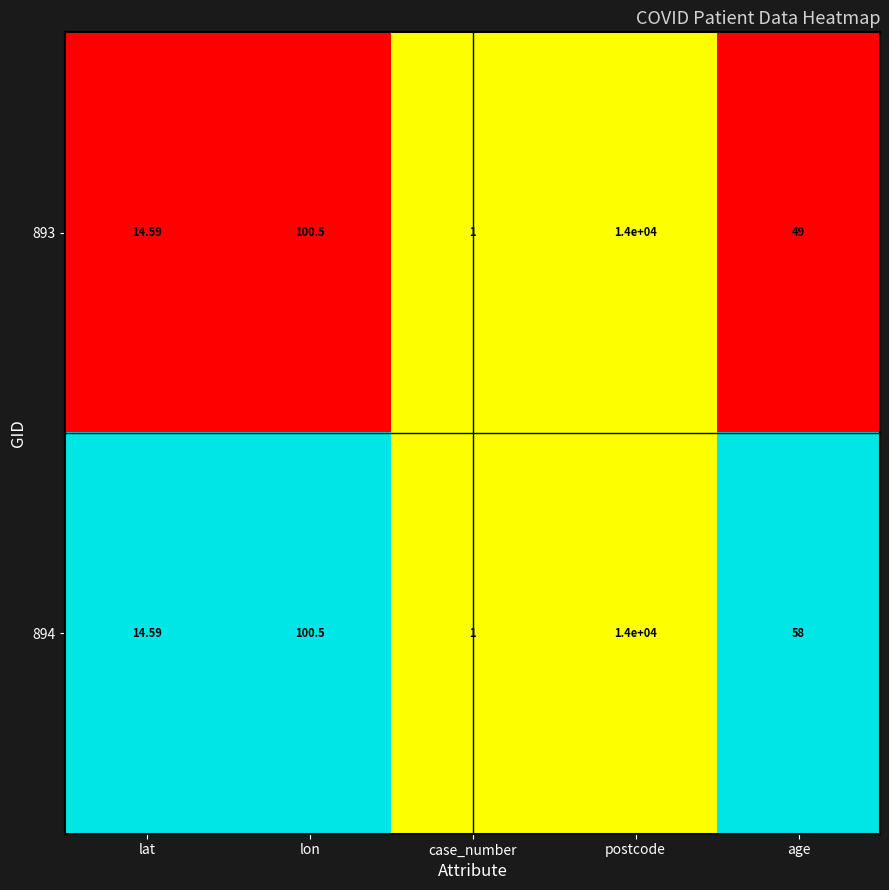

List the labels in order of 893 value, smallest first.

case_number, lat, age, lon, postcode